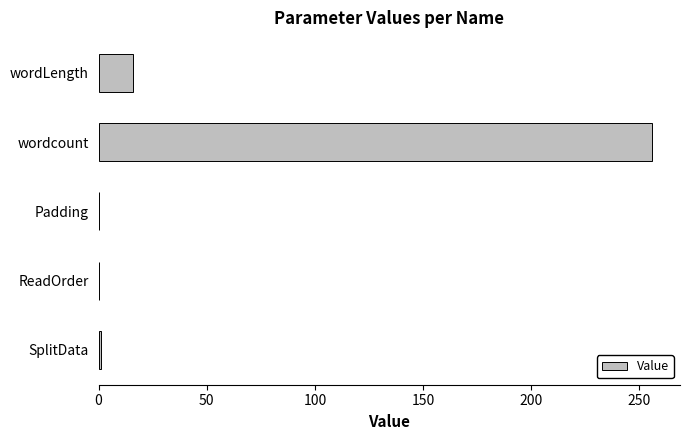

What is the sum of all values?

273